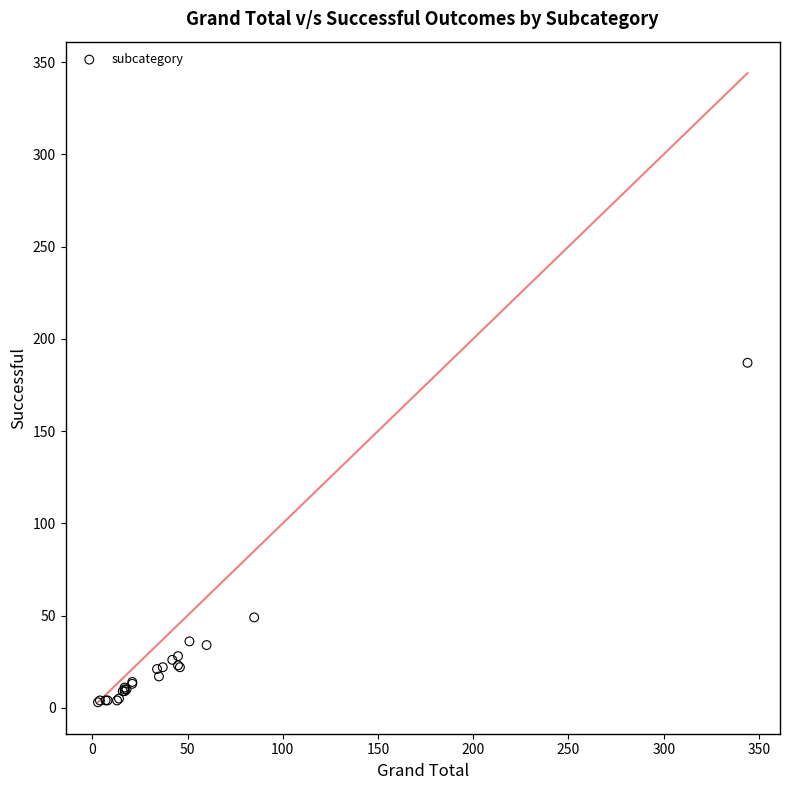

What Y value in the scatter plot is closest to 95?

49